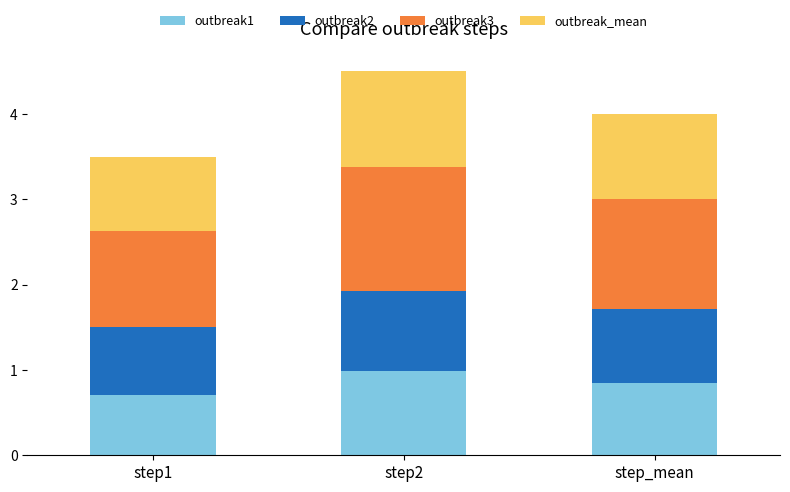

At which category is the sum across all series the highest?

step2